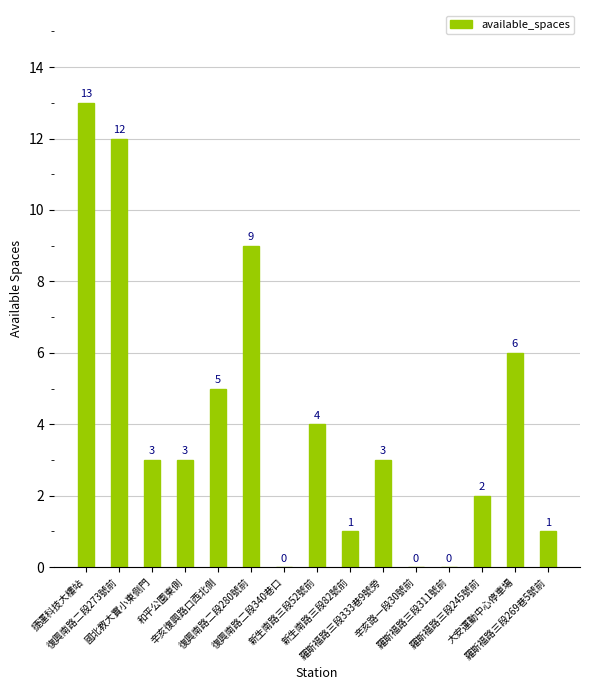

What is the sum of all values?

62